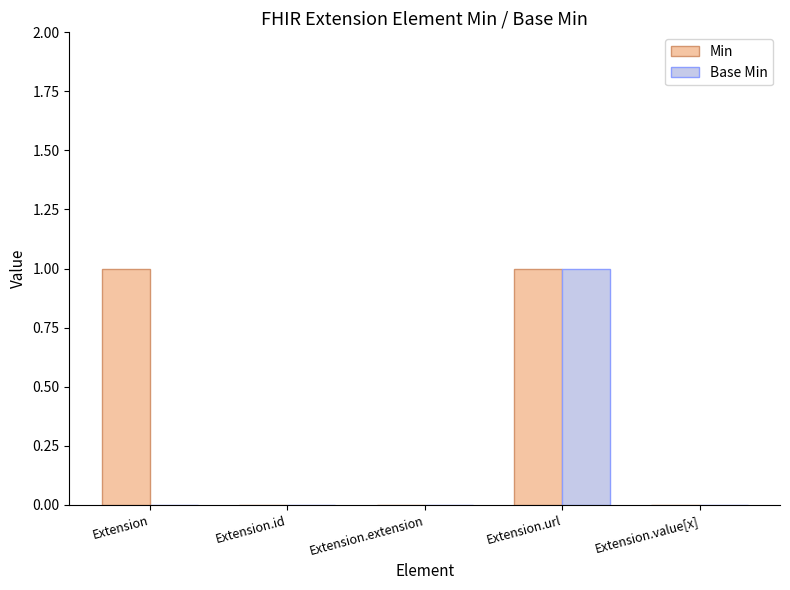

Which series changed the most between Extension and Extension.url?

Base Min